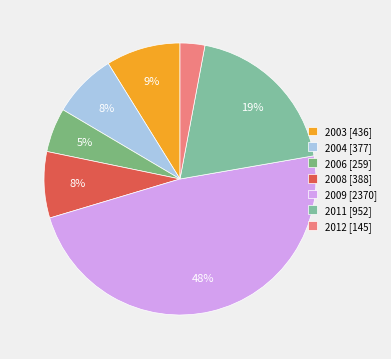

Which slice is the smallest?

2012 [145]